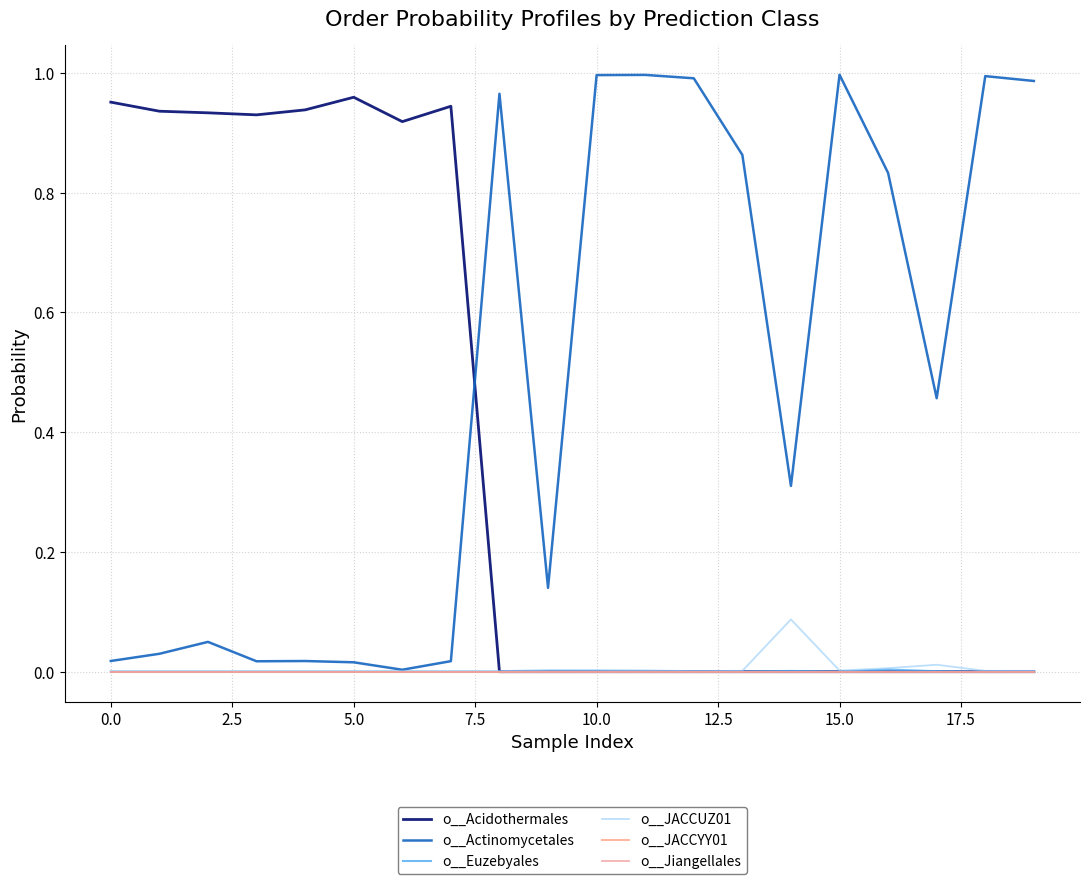

True or false: o__Jiangellales has more than 0 points higher than both neighbors.

True